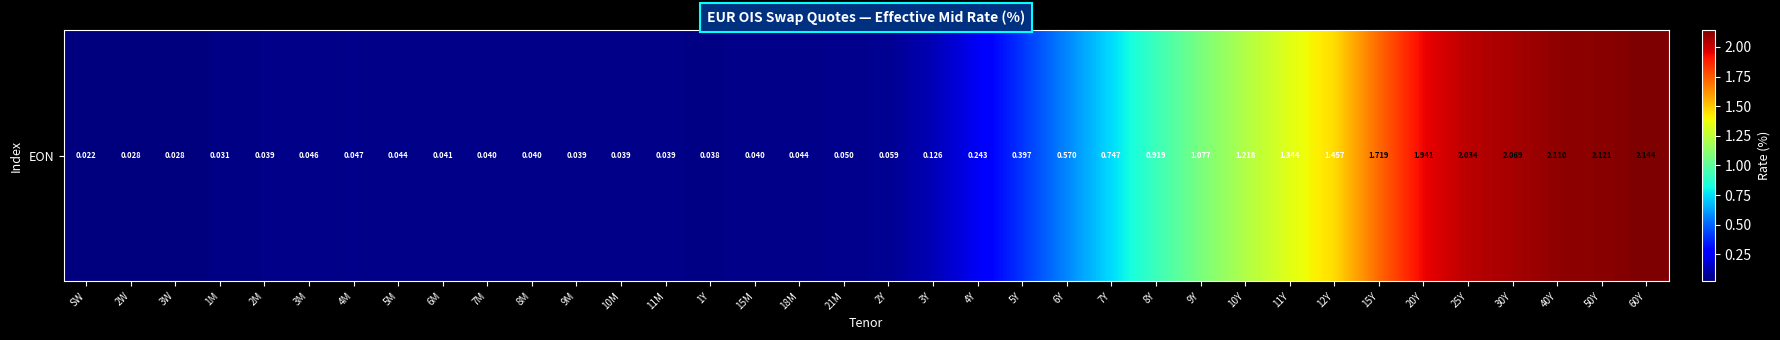

What is the average value?

0.6